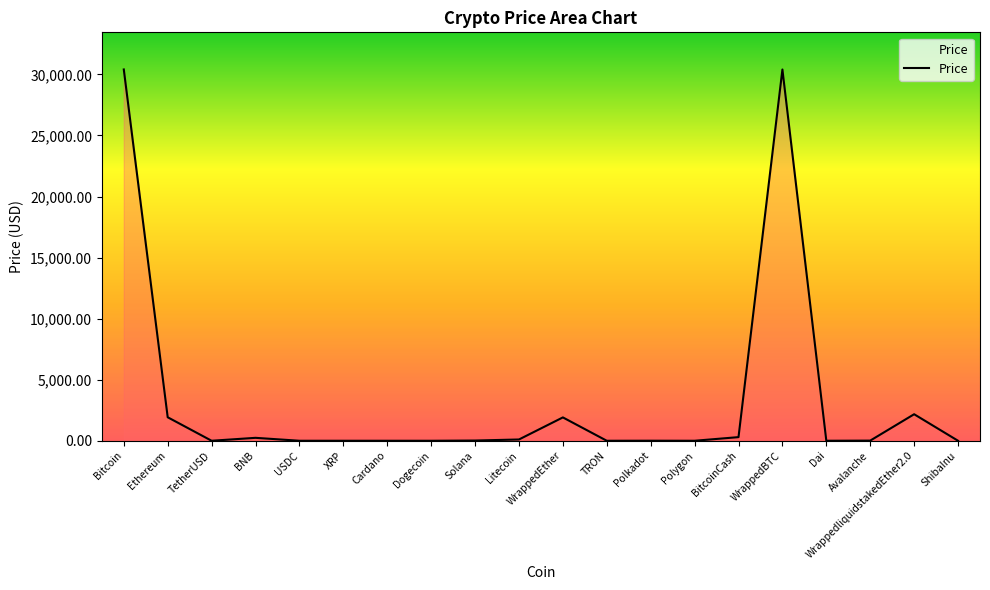

The value at Bitcoin is 45528.3. True or false?

False